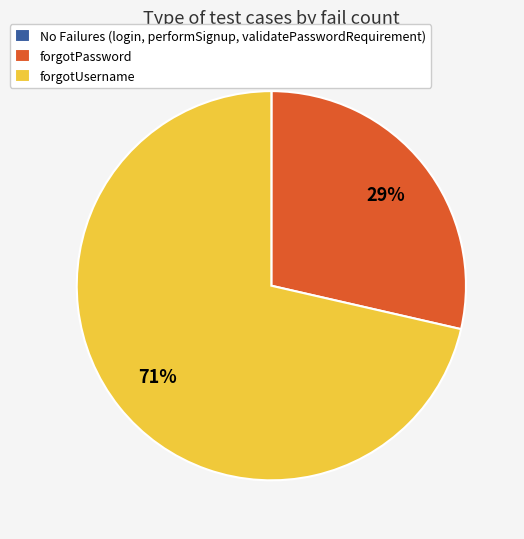

True or false: forgotUsername accounts for 71% of the total.

True